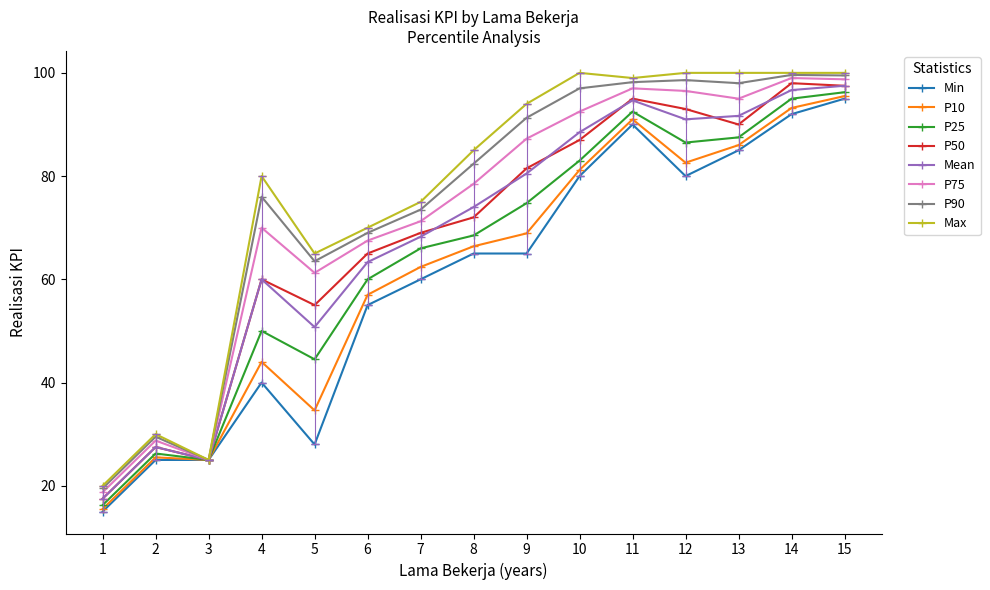

What is the smallest value displayed?

15.0